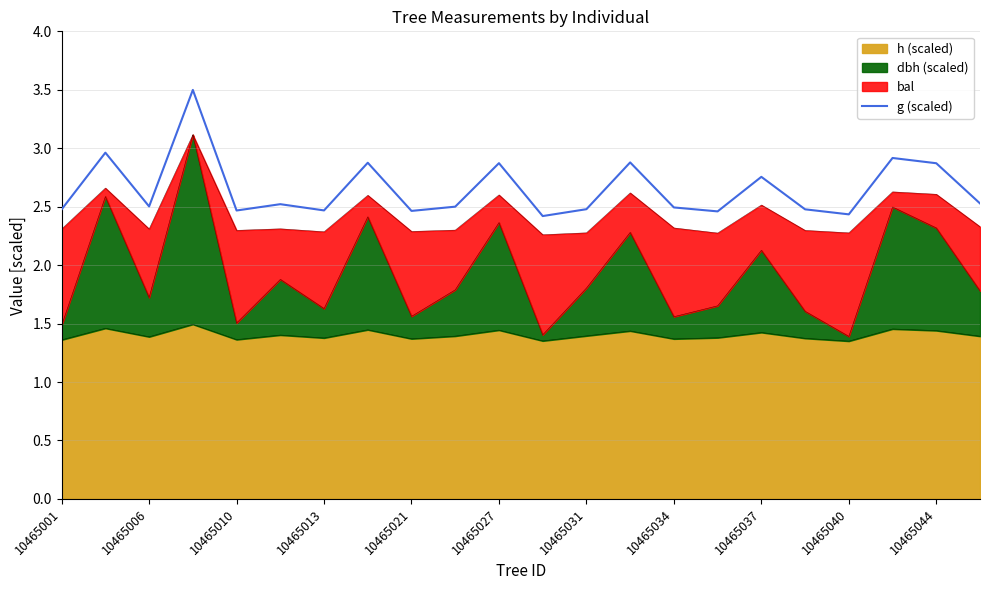

Which has a higher value, 10465010 or 10465027?

10465027